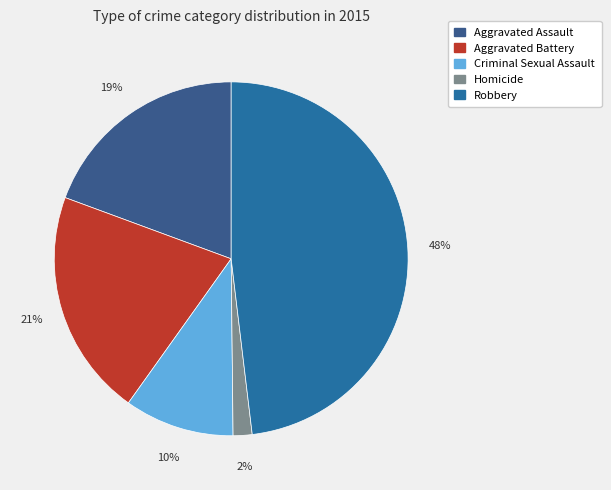

The Homicide slice represents 2% of the pie. True or false?

True